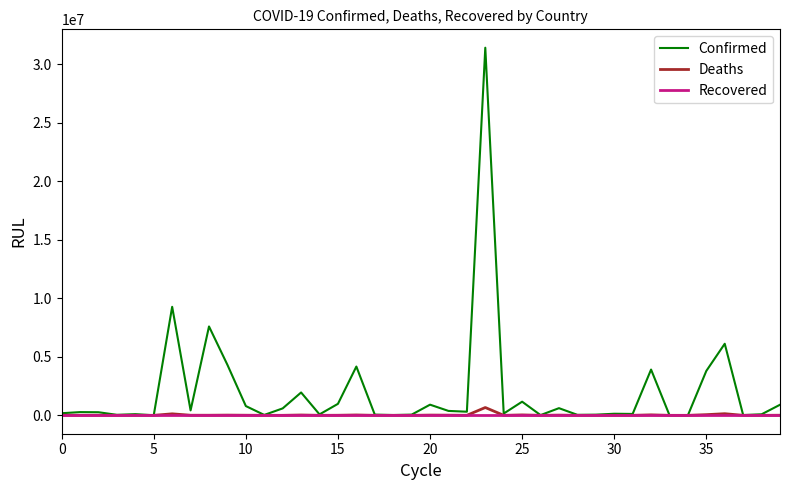

Which series has the largest range (max minus min)?

Confirmed